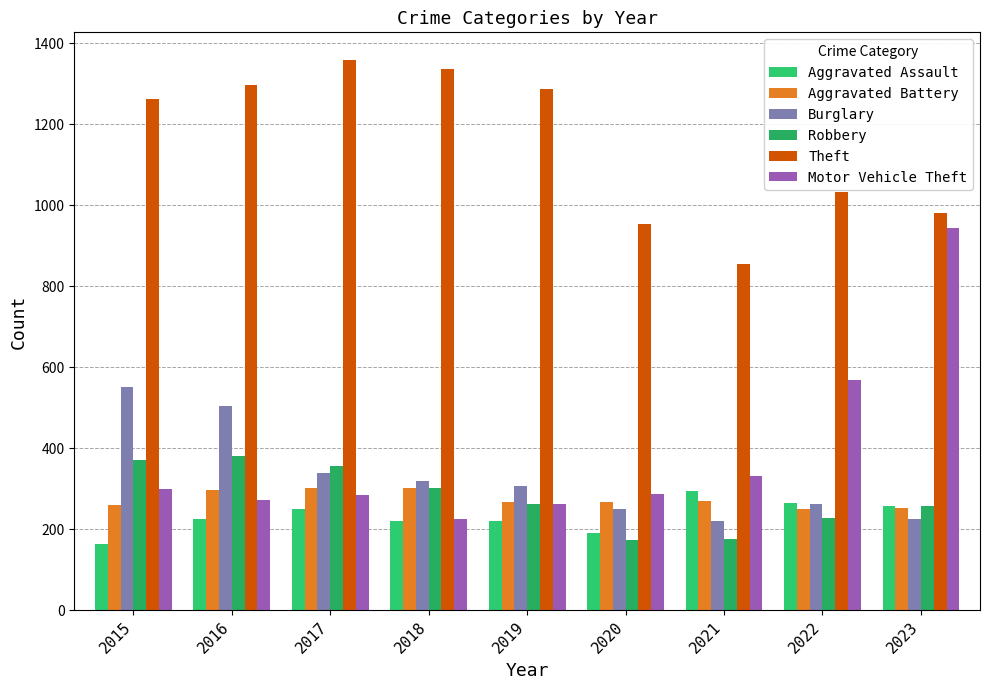

Which label corresponds to the smallest value in the chart?

2015